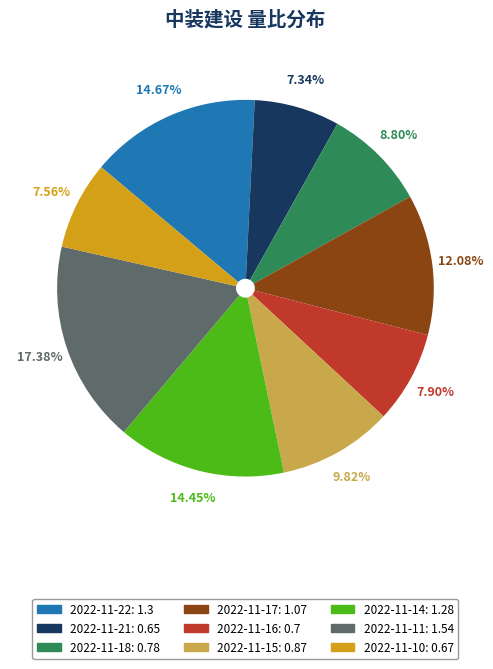

To the nearest percent, what percentage of the pie is 2022-11-21?

7%